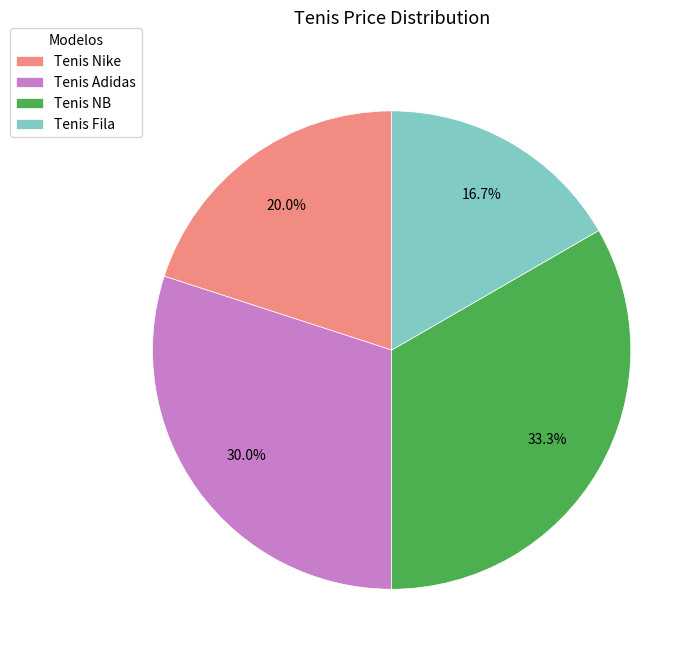

Which has a higher value, Tenis Adidas or Tenis NB?

Tenis NB